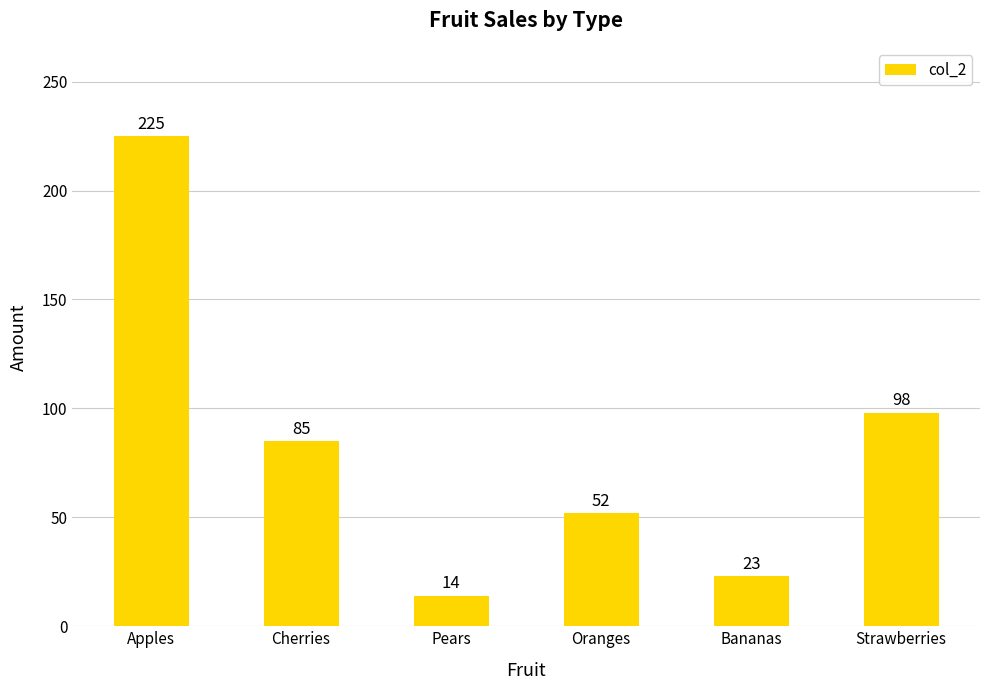

The chart shows a value of 35 at Oranges. True or false?

False